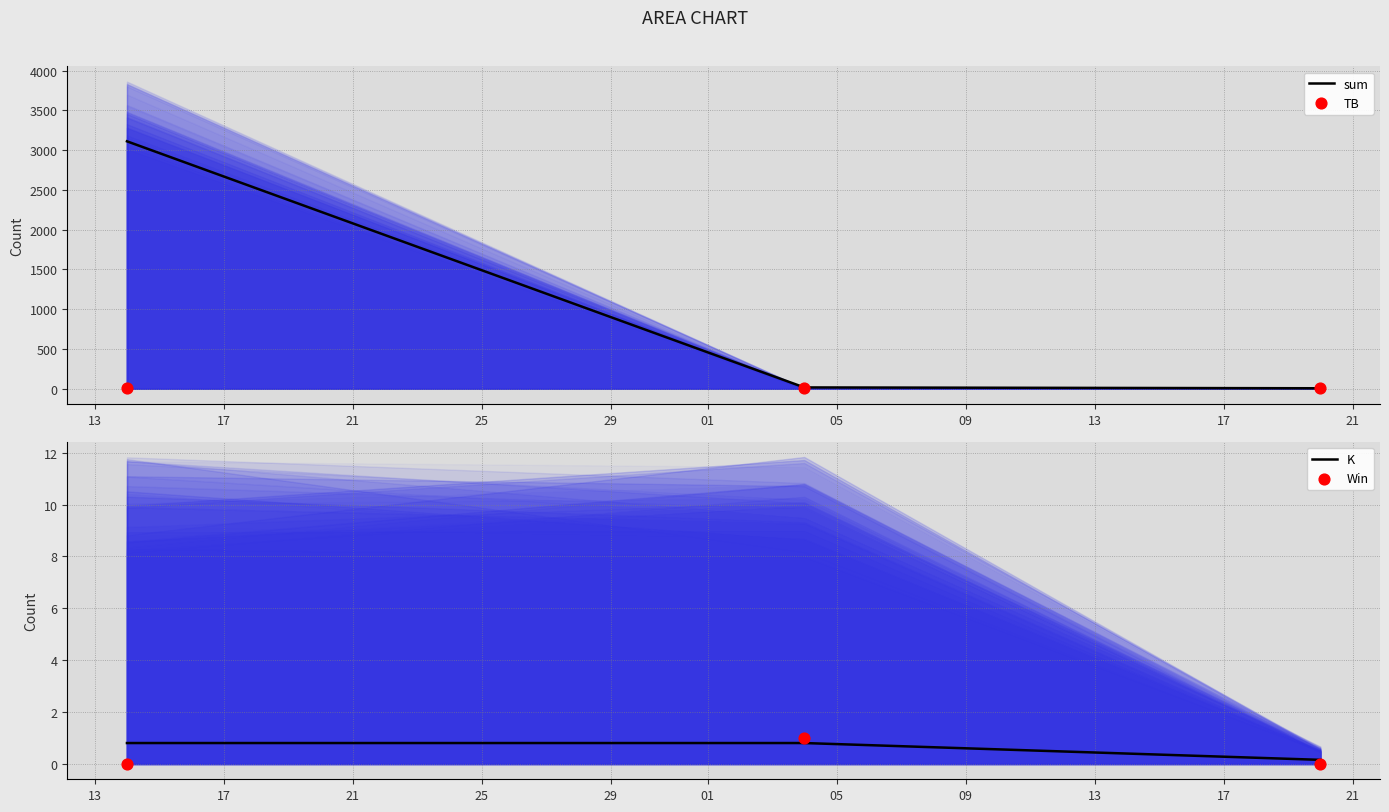

Is the value of sum at 21 greater than the value of Win at 13?

Yes